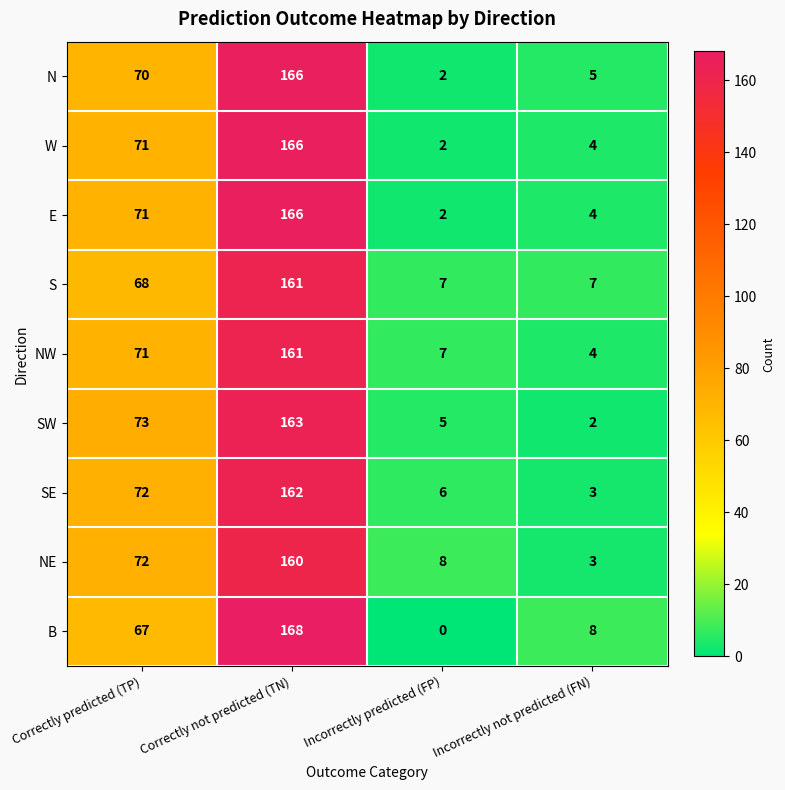

Is it true that SW equals 104 at Correctly predicted (TP)?

False